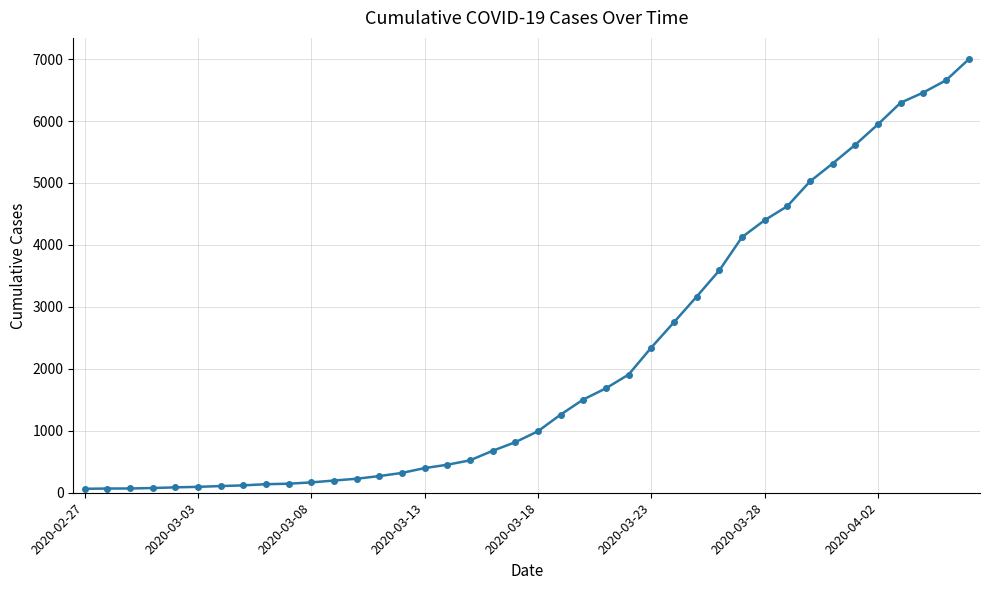

What is the difference between the maximum and minimum values?

6931